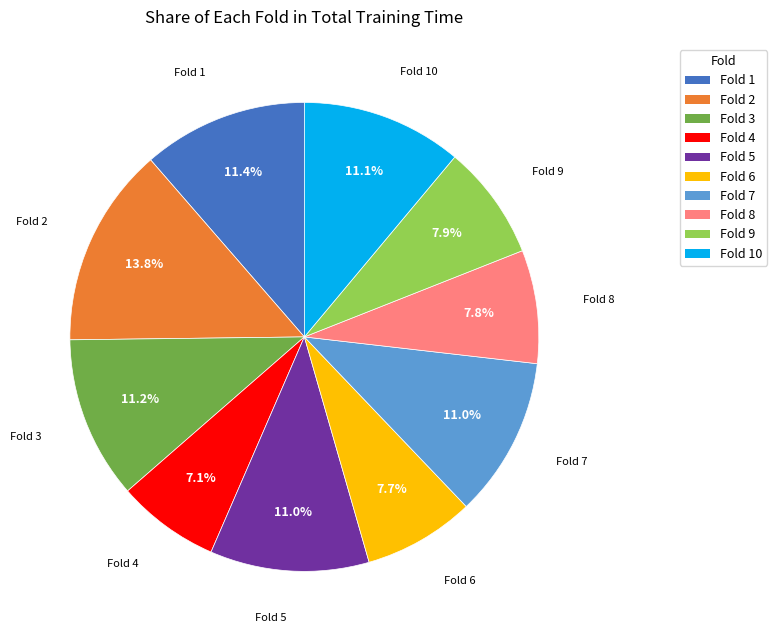

Does any single category account for the majority?

No